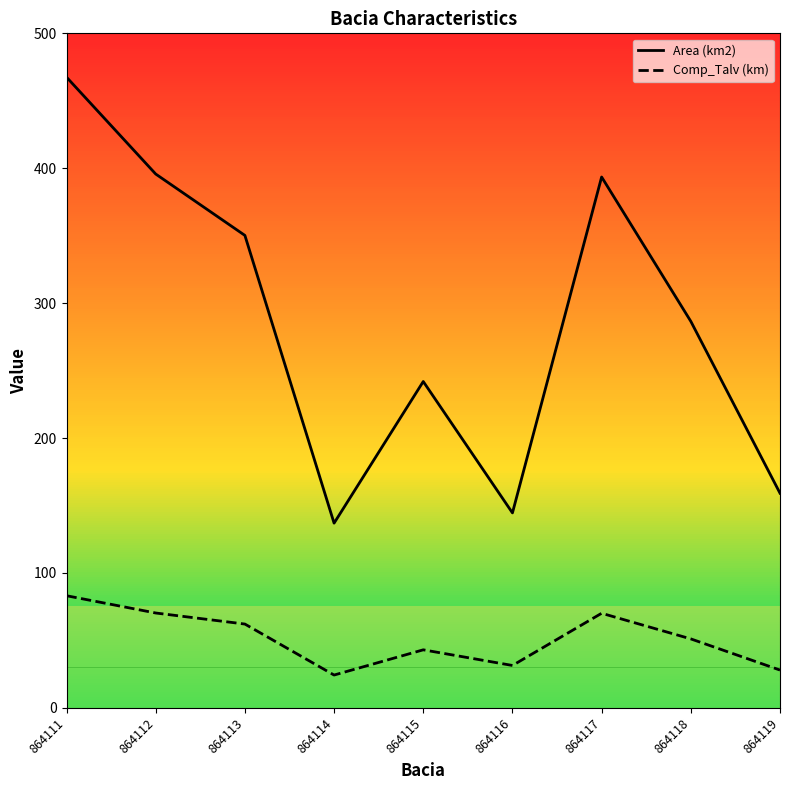

What is the approximate value of Comp_Talv (km) at 864114?

24.3